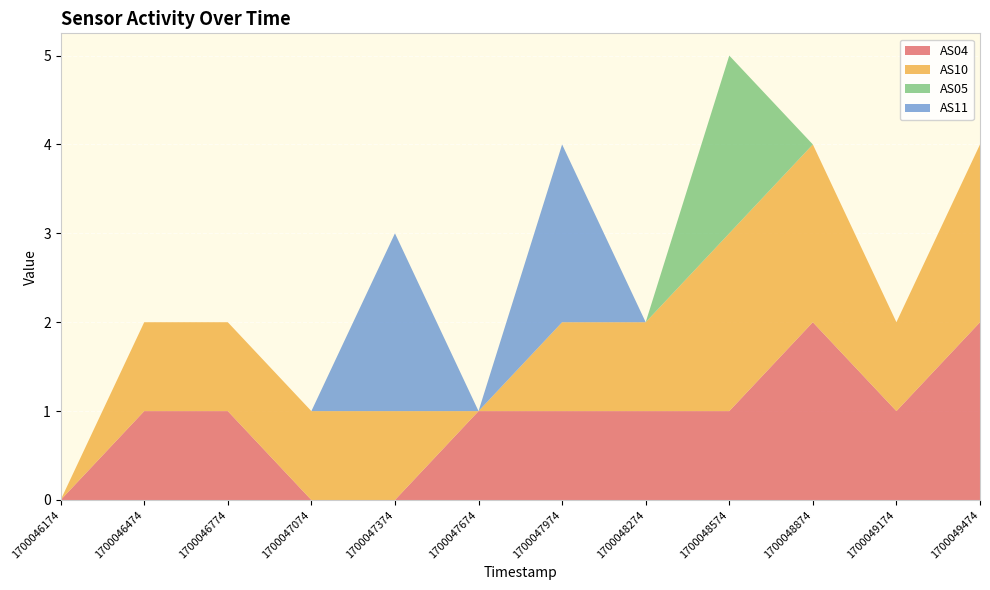

Reading left to right, list all the values displayed in this chart.

AS04: 1700046174=0	1700046474=1	1700046774=1	1700047074=0	1700047374=0	1700047674=1	1700047974=1	1700048274=1	1700048574=1	1700048874=2	1700049174=1	1700049474=2
AS10: 1700046174=0	1700046474=1	1700046774=1	1700047074=1	1700047374=1	1700047674=0	1700047974=1	1700048274=1	1700048574=2	1700048874=2	1700049174=1	1700049474=2
AS05: 1700046174=0	1700046474=0	1700046774=0	1700047074=0	1700047374=0	1700047674=0	1700047974=0	1700048274=0	1700048574=2	1700048874=0	1700049174=0	1700049474=0
AS11: 1700046174=0	1700046474=0	1700046774=0	1700047074=0	1700047374=2	1700047674=0	1700047974=2	1700048274=0	1700048574=0	1700048874=0	1700049174=0	1700049474=0